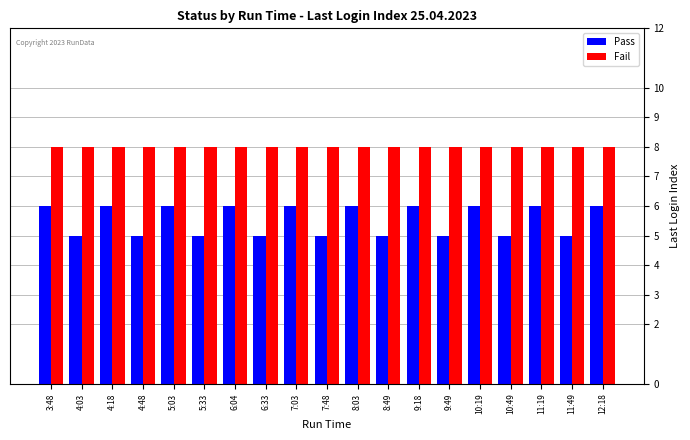

At how many categories does at least one series exceed 6?

19